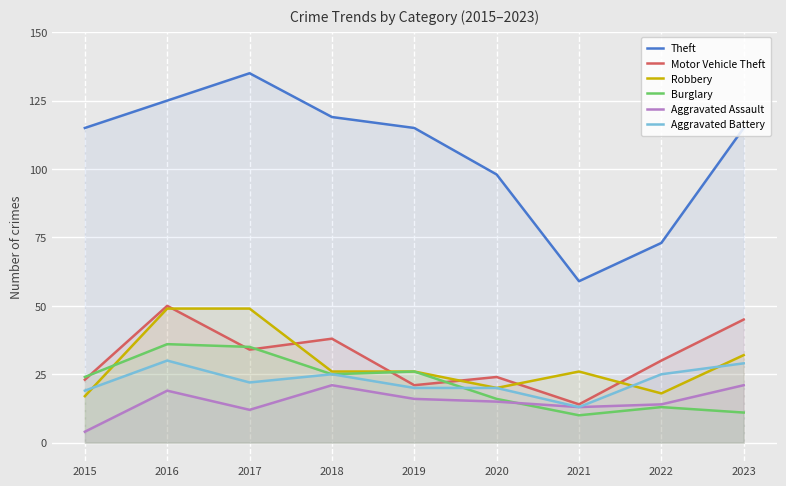

Rank the series by their maximum value, from lowest to highest.

Aggravated Assault, Aggravated Battery, Burglary, Robbery, Motor Vehicle Theft, Theft